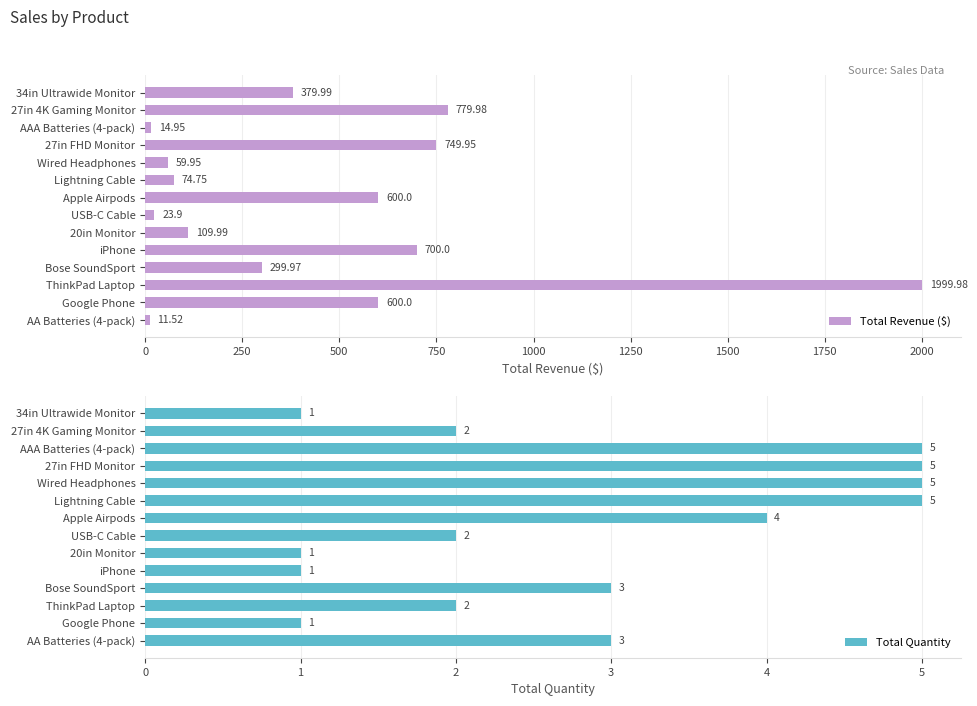

What is the sum of all Total Revenue ($) values?

6404.9